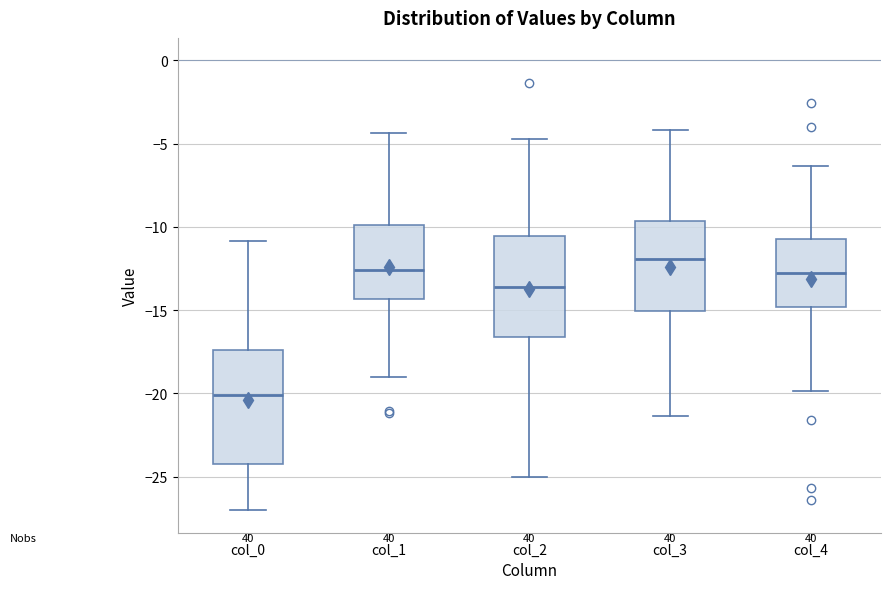

Comparing the boxes themselves (not the whiskers), which one is the tallest?

col_0